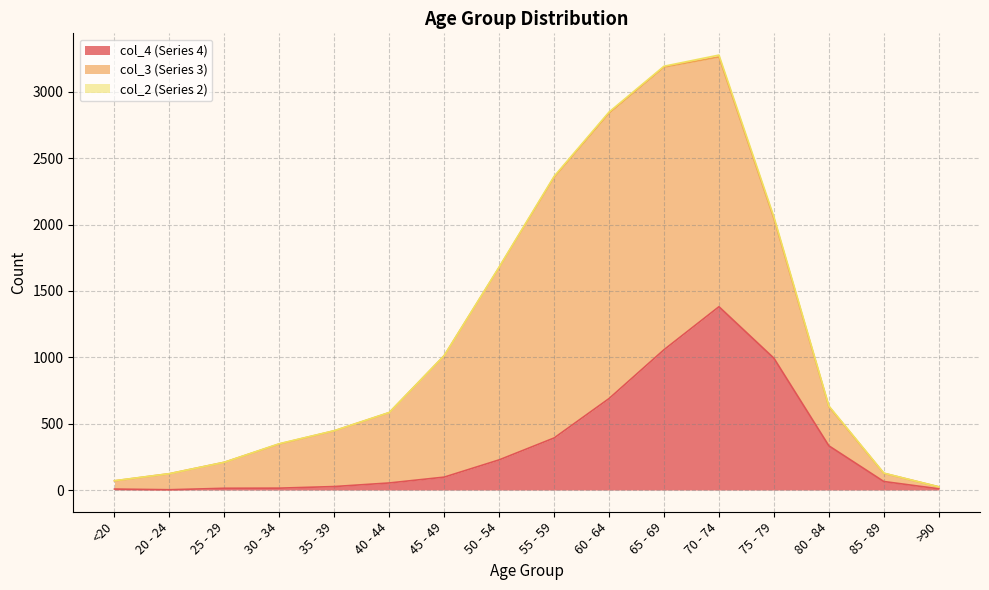

At which label does col_4 first exceed 97?

50 - 54